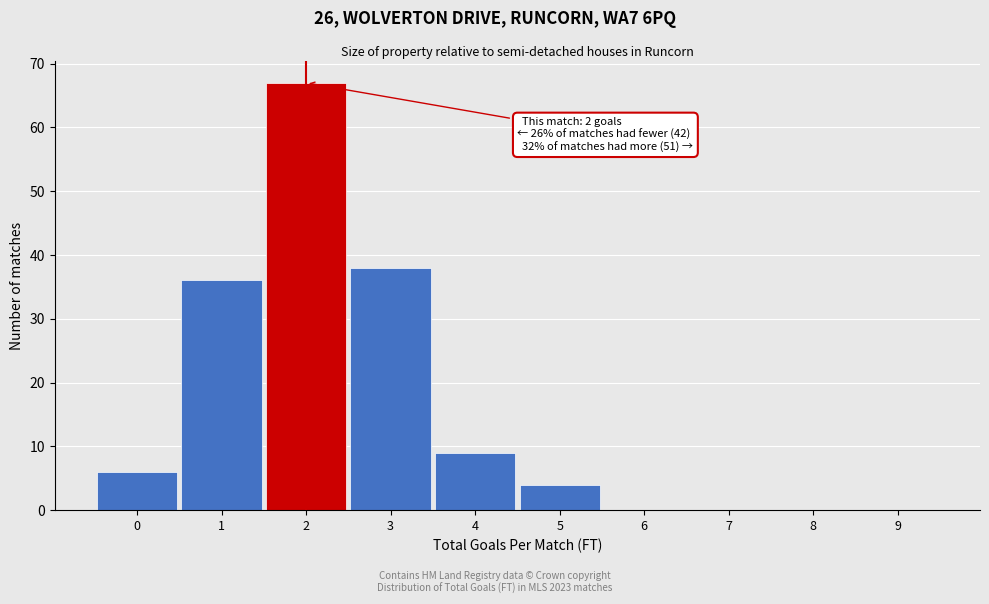

Over which range of the x-axis is the bar tallest?

1.5 to 2.5